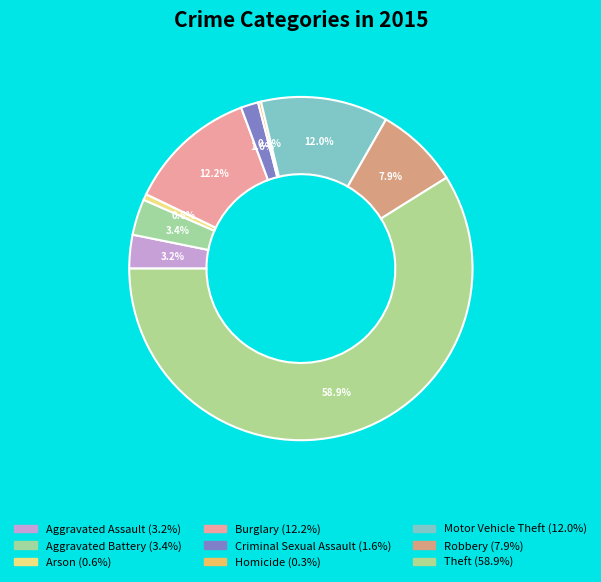

Combined, do Robbery and Burglary account for over 50%?

No